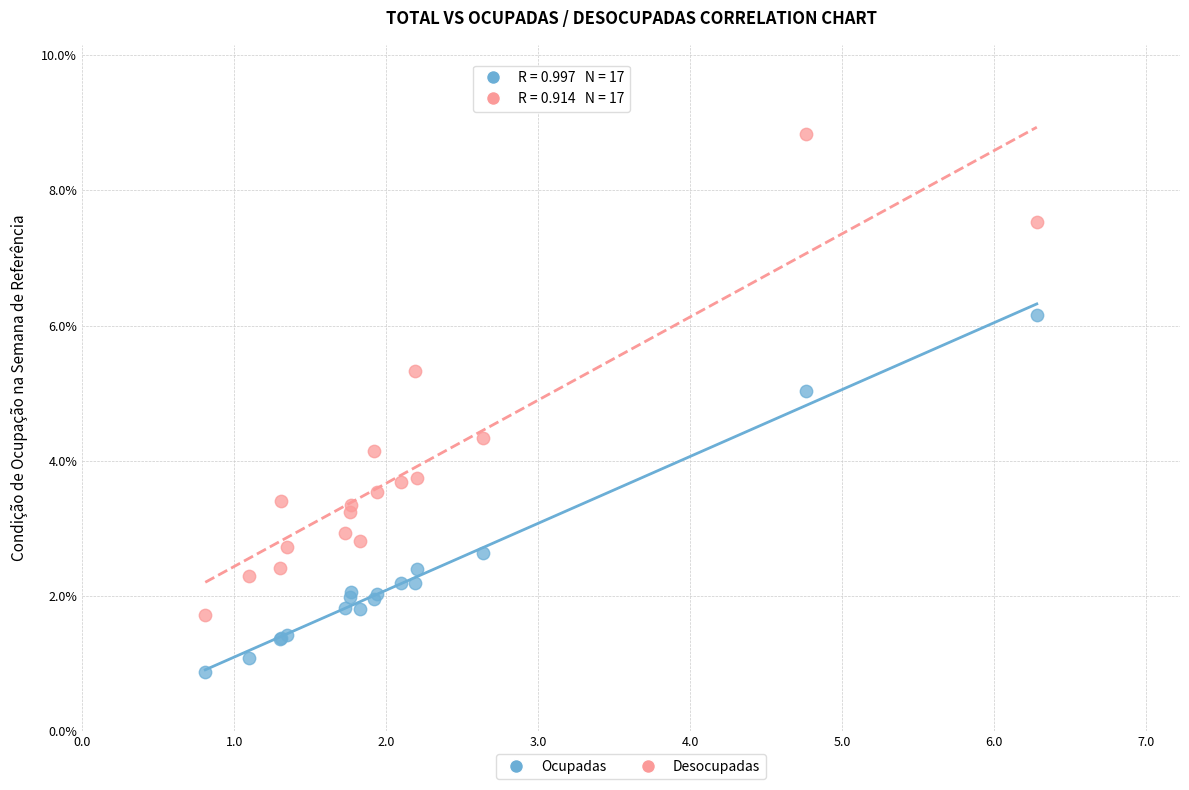

Across all series, what Y value is closest to 4?

4.1